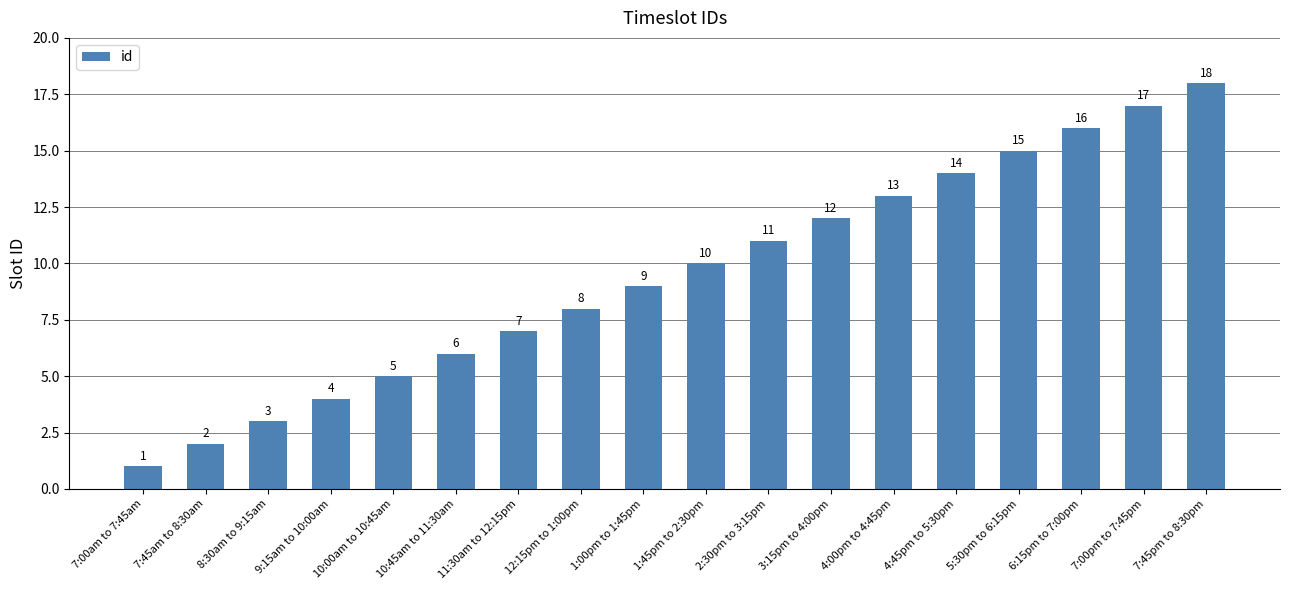

Where is the data nearest to the value 9?

1:00pm to 1:45pm